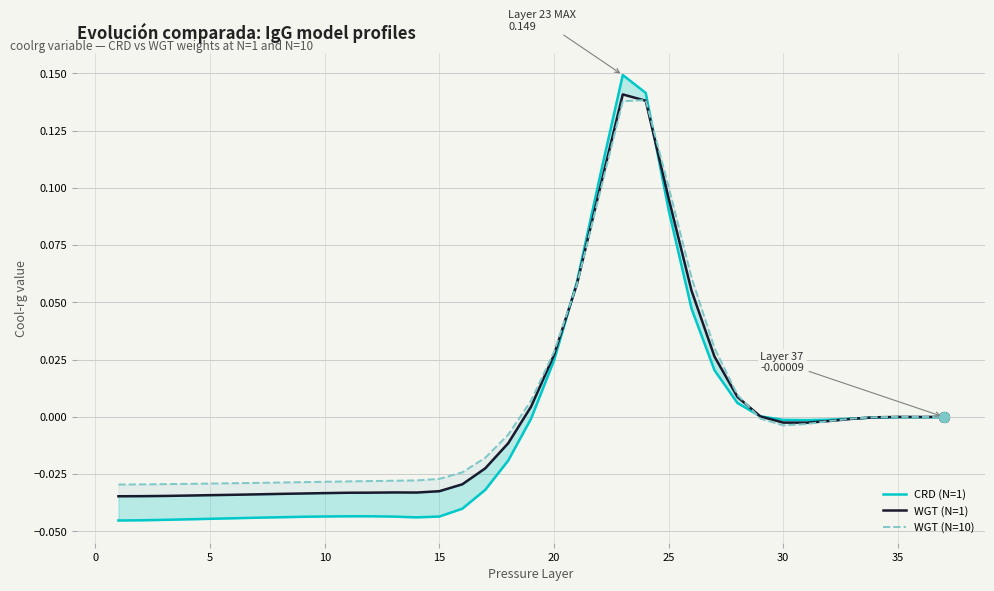

Which series has the largest total across all categories?

WGT (N=10)